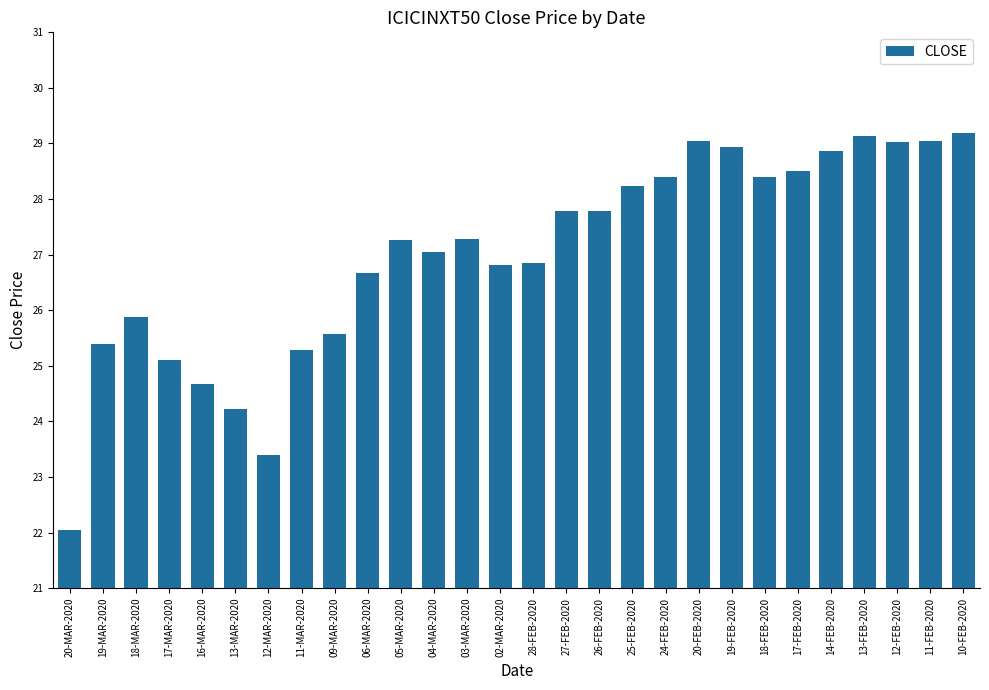

What is the change in value from 02-MAR-2020 to 17-FEB-2020?

+1.7